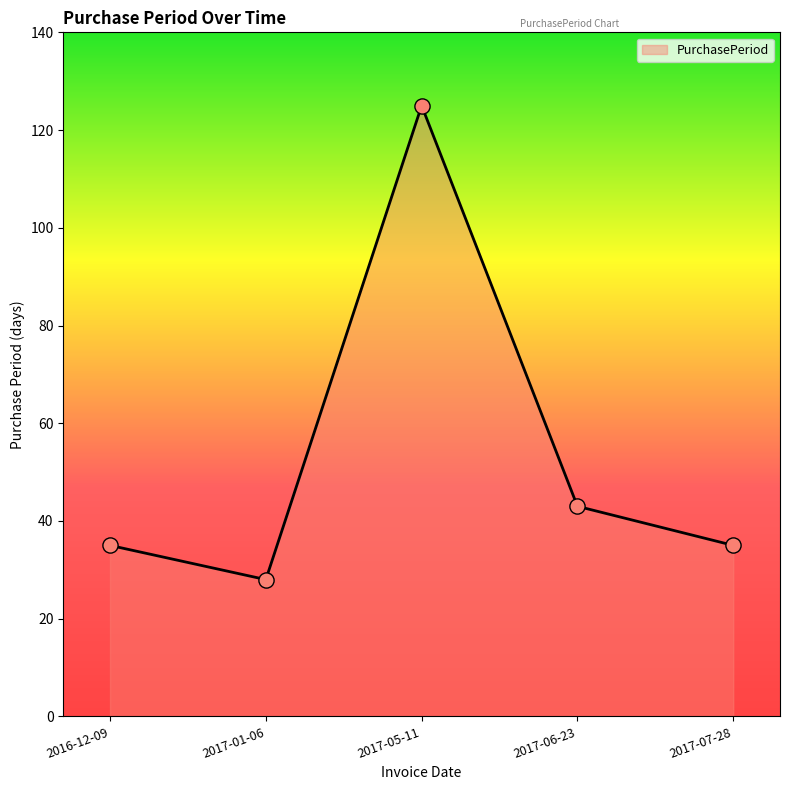

What is the change in value from 2016-12-09 to 2017-01-06?

-7